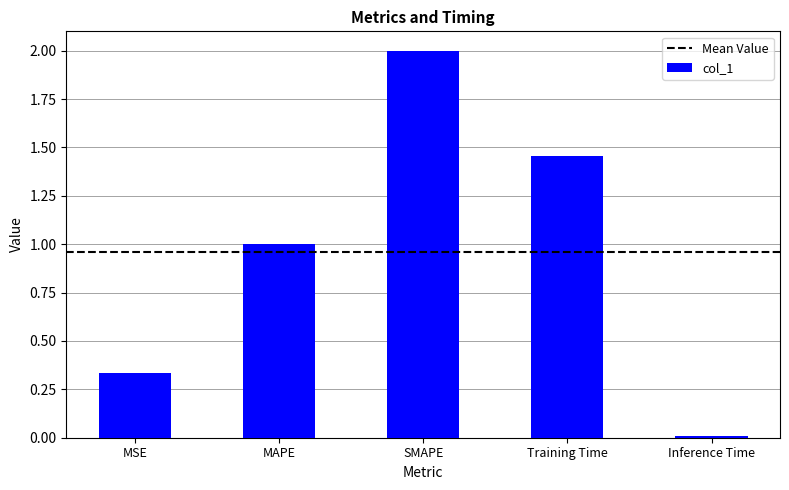

Which label corresponds to the largest value in the chart?

SMAPE